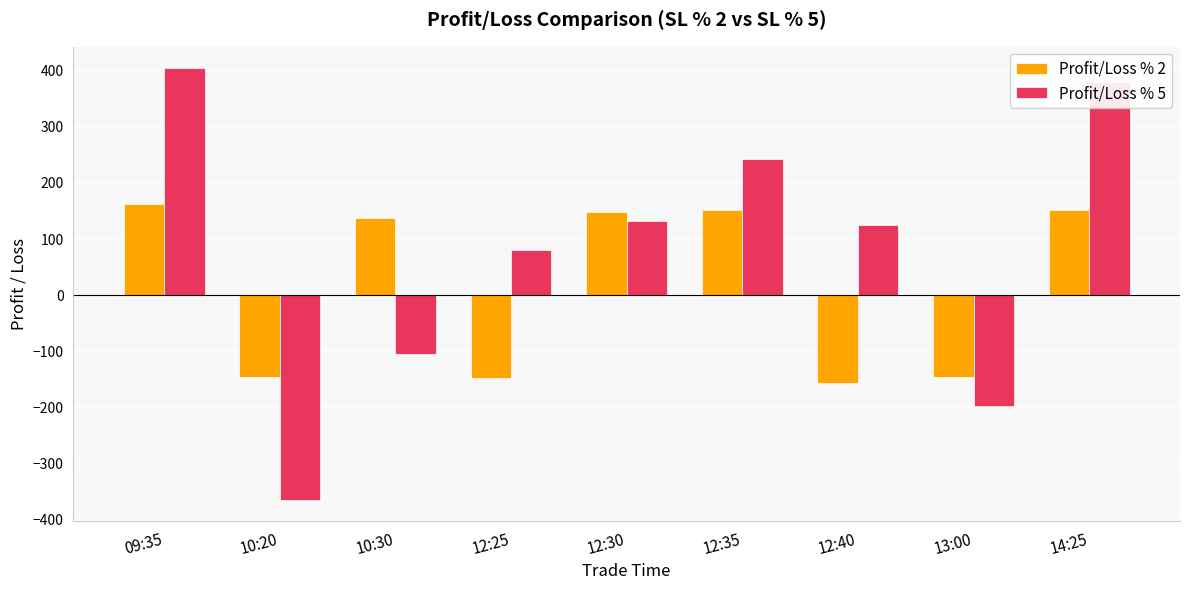

At which label does Profit/Loss % 5 reach its minimum?

10:20